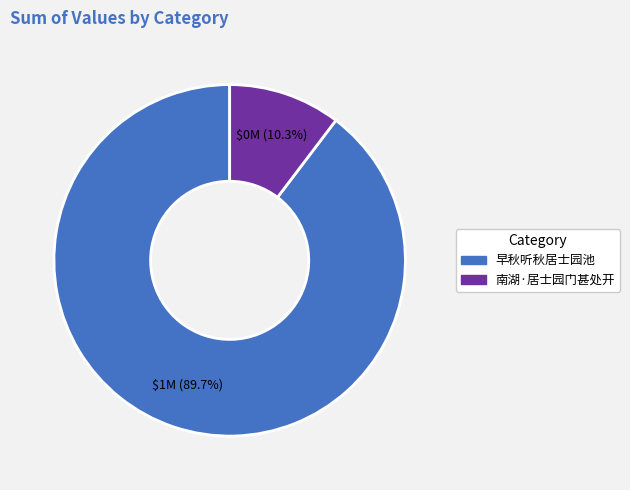

Combined, what portion of the pie is 早秋听秋居士园池 and 南湖·居士园门甚处开?

100.0%